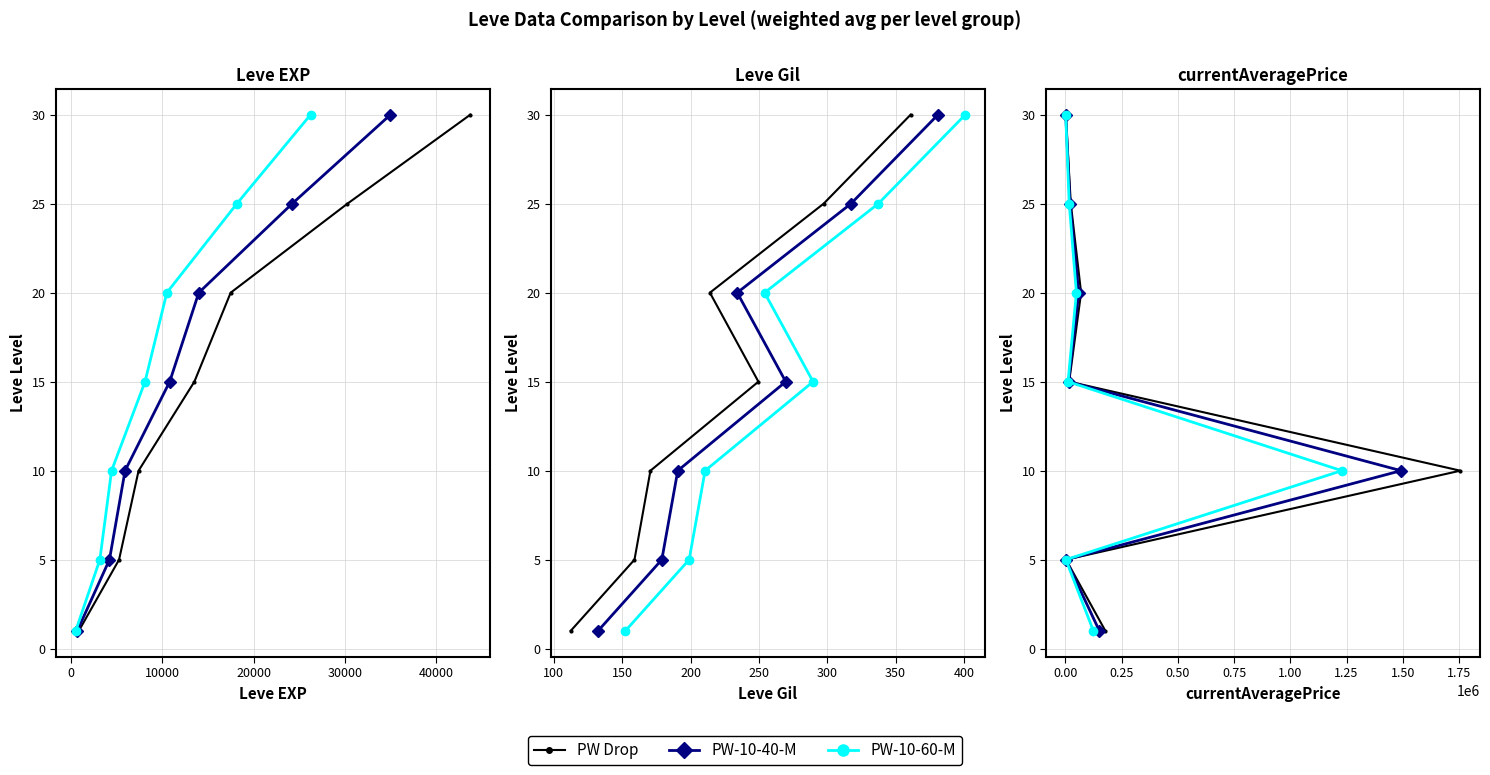

What is the value of the PW-10-40-M point at the 4th from the left?

15